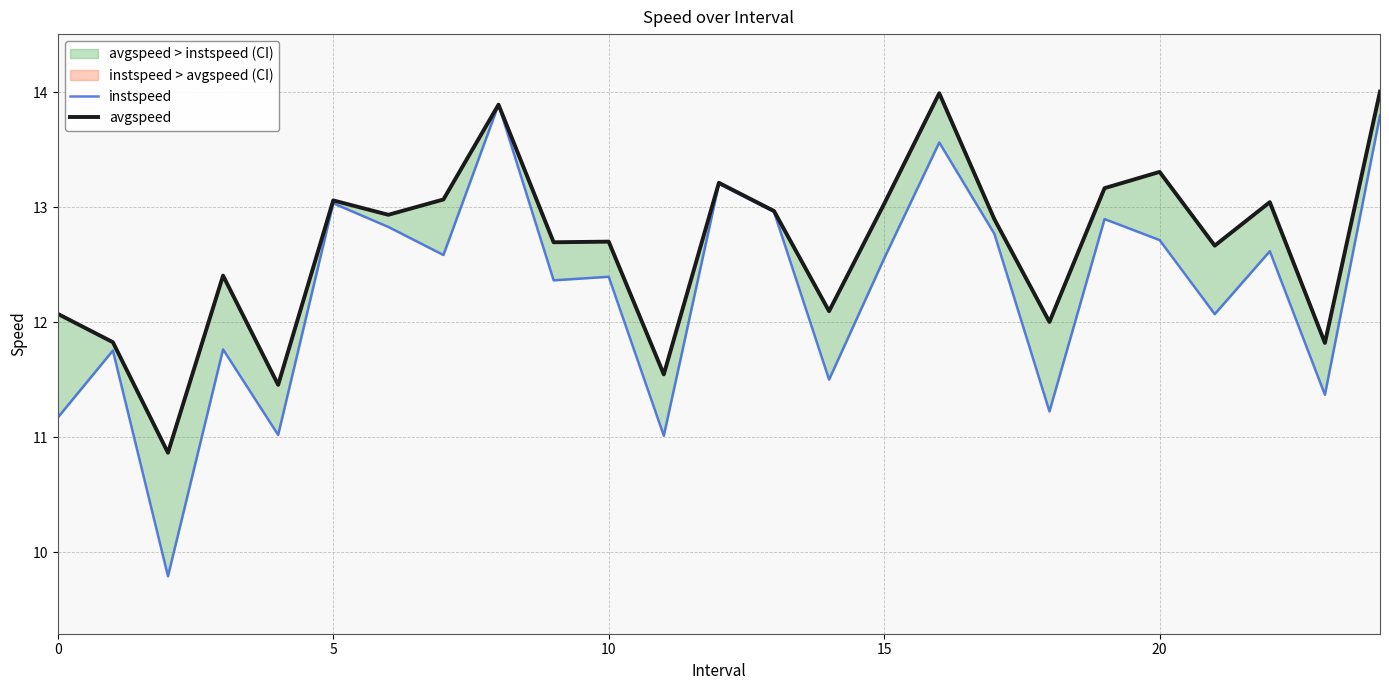

Which series has the largest range (max minus min)?

instspeed